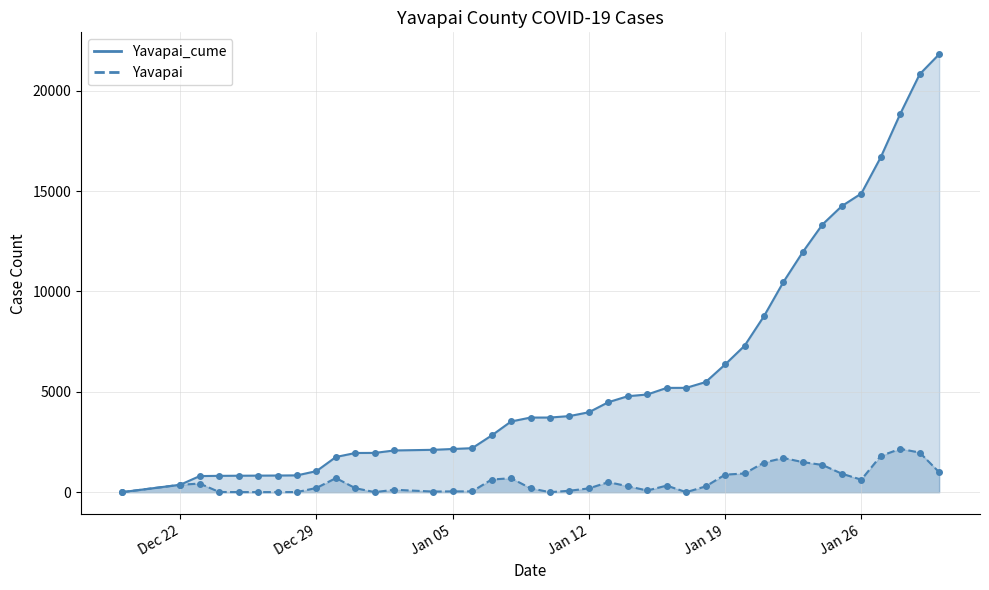

Reading right to left, extract all data points from this chart.

Yavapai_cume: 21821	20825	18849	16690	14881	14257	13336	11977	10479	8774	7296	6363	5488	5199	5197	4868	4783	4485	3984	3793	3720	3719	3523	2825	2194	2153	2112	2080	1958	1954	1755	1051	839	831	826	821	815	804	373	2
Yavapai: 996	1976	2159	1809	624	921	1359	1498	1705	1478	933	875	289	2	329	85	298	501	191	73	1	196	698	631	41	41	32	122	4	199	704	212	8	5	5	6	11	431	371	0